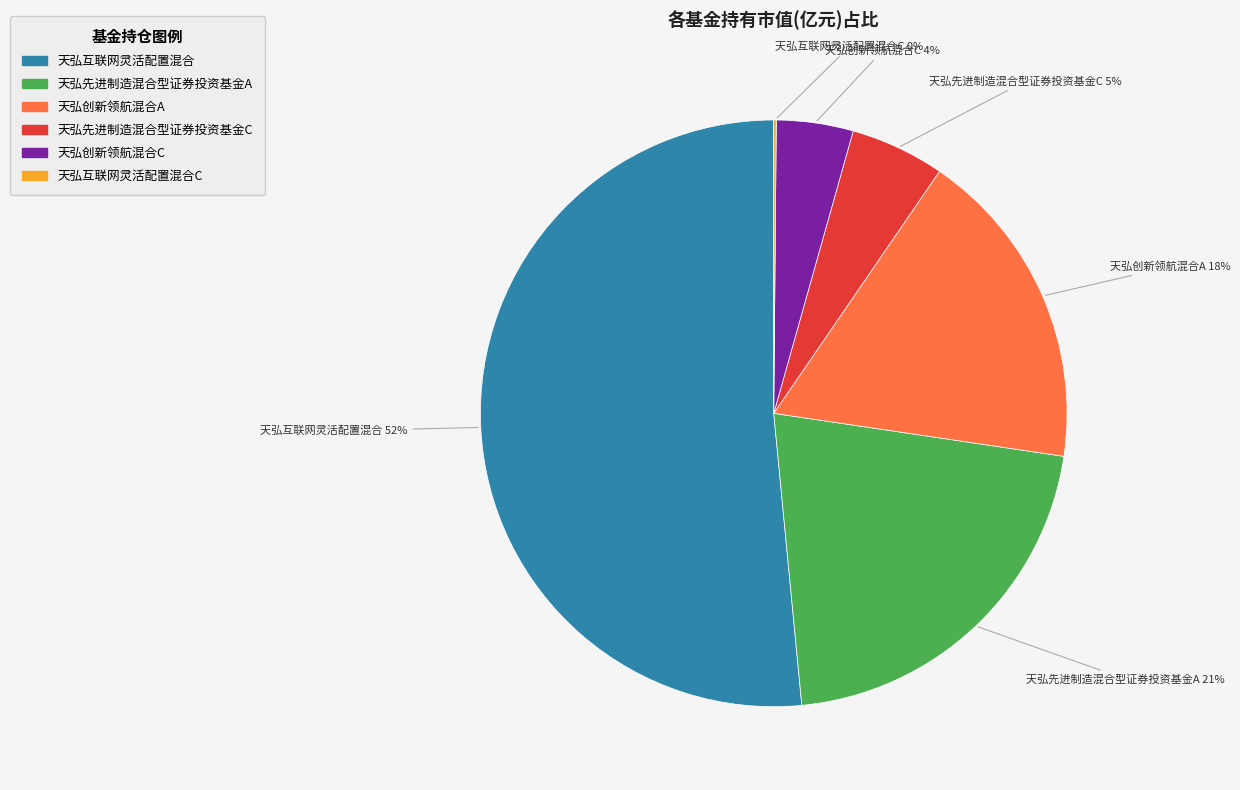

Does any single category account for the majority?

Yes